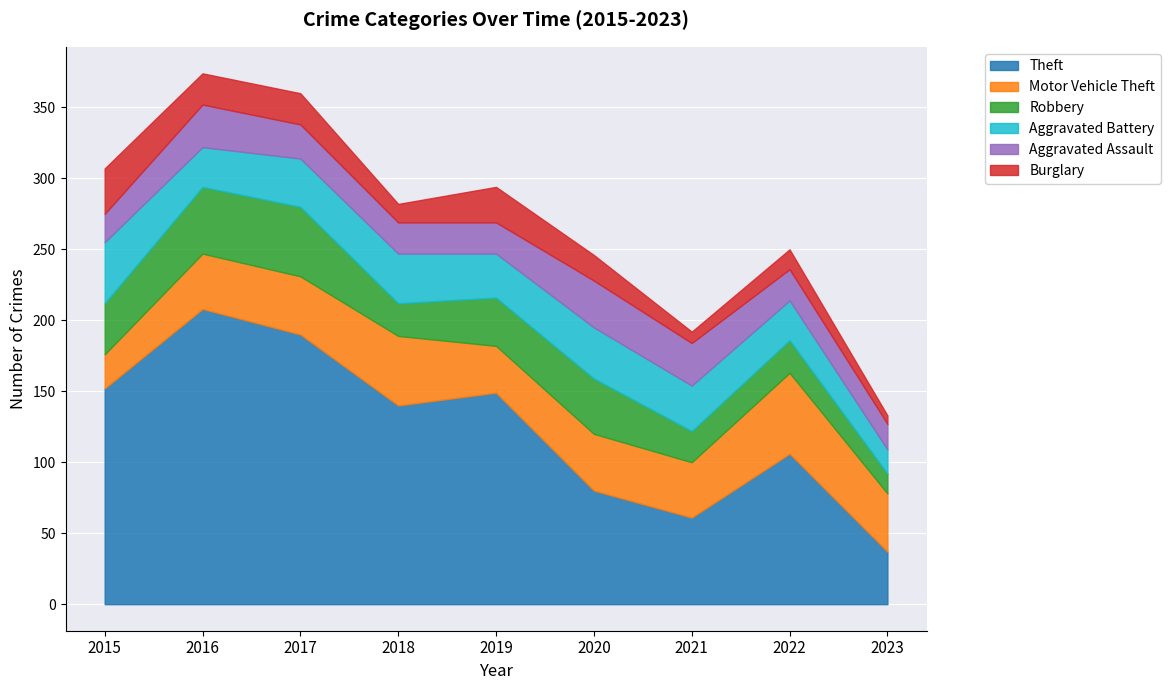

What is the total value across all series at 2019?

294